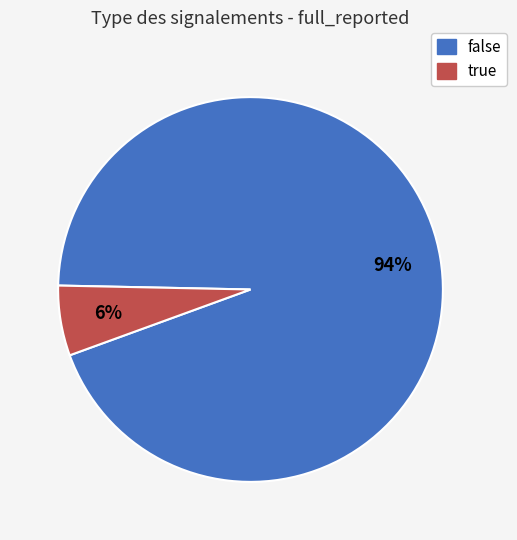

Rank the categories by value from highest to lowest.

false, true